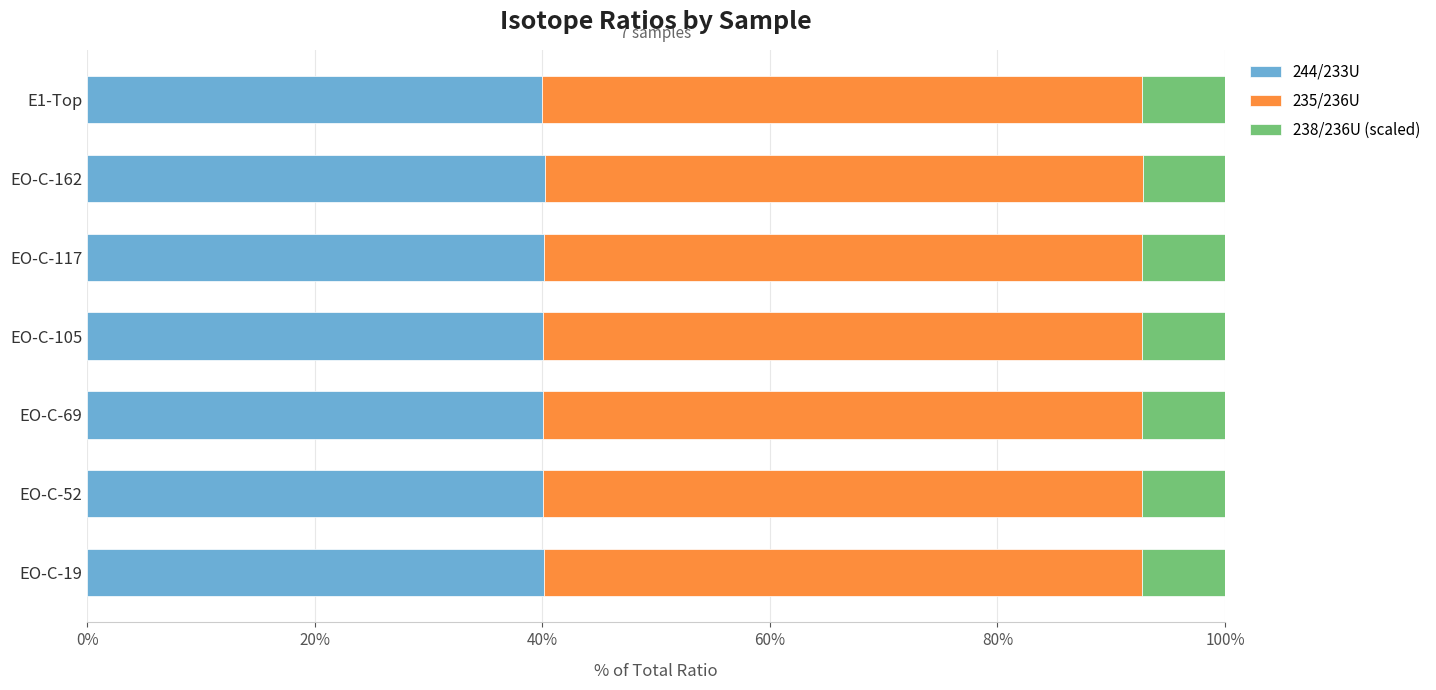

The 244/233U series shows 40.1 at EO-C-52. True or false?

True